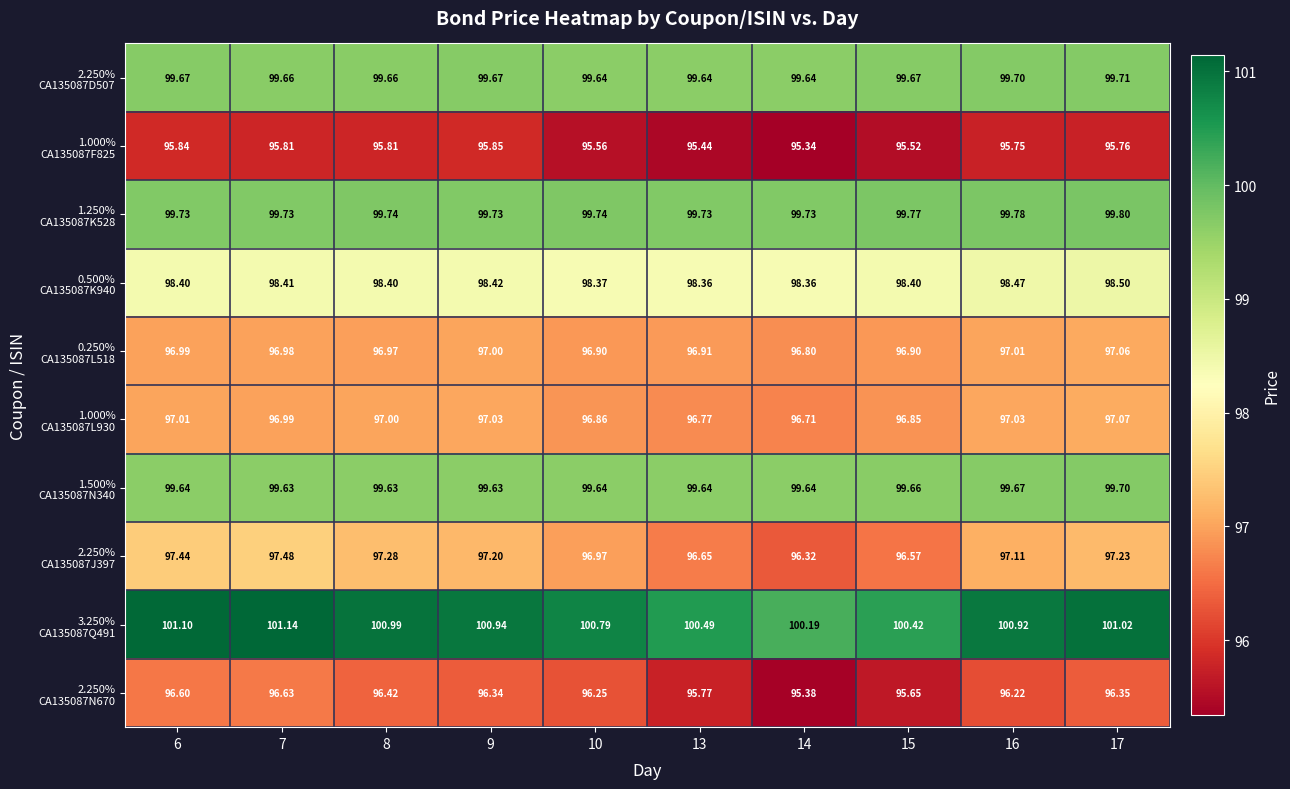

At 7, list the series in order from smallest to largest.

1.000% CA135087F825, 2.250% CA135087N670, 0.250% CA135087L518, 1.000% CA135087L930, 2.250% CA135087J397, 0.500% CA135087K940, 1.500% CA135087N340, 2.250% CA135087D507, 1.250% CA135087K528, 3.250% CA135087Q491